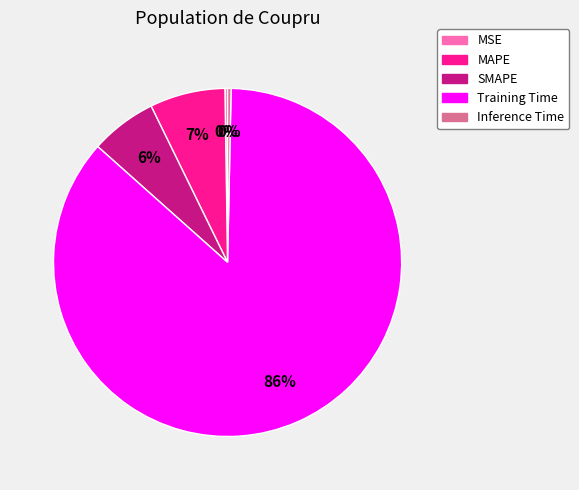

Which slice is the largest?

Training Time